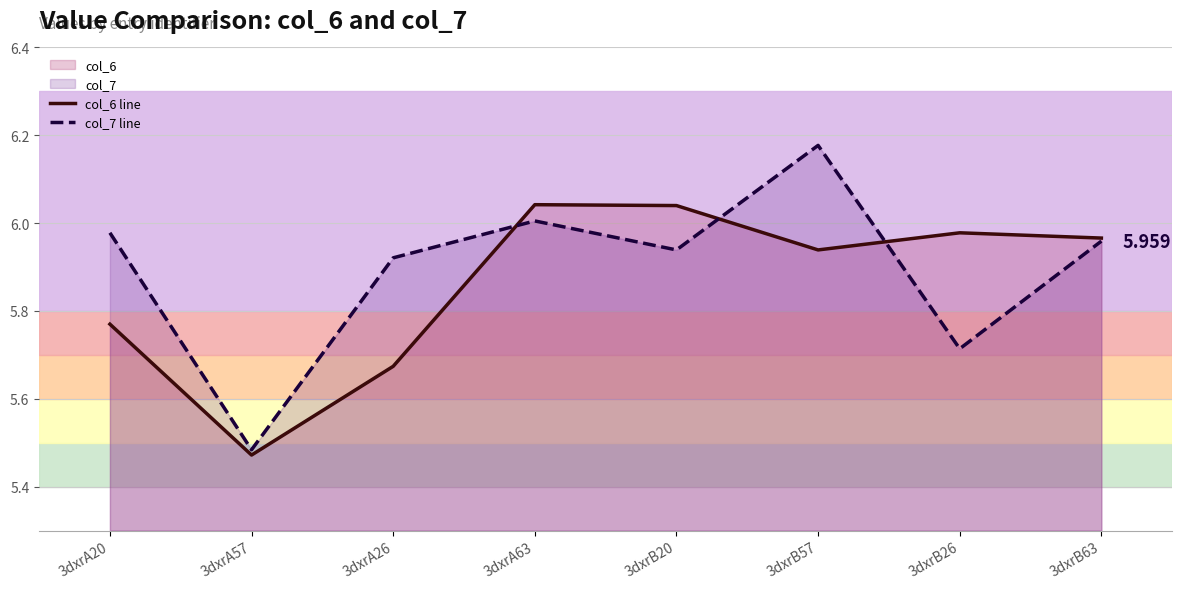

Between 3dxrB26 and 3dxrB20, which is larger?

3dxrB20